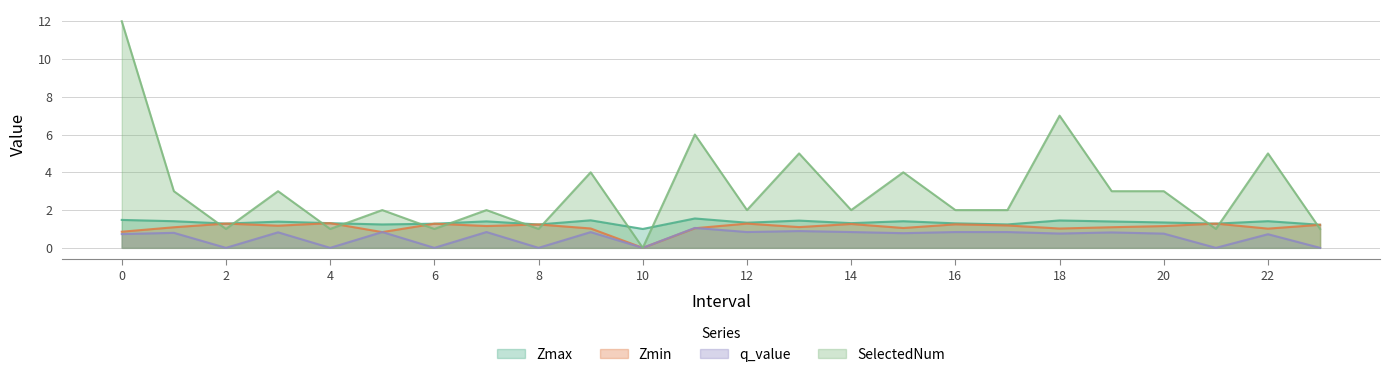

At which category does the chart reach its minimum across all series?

10